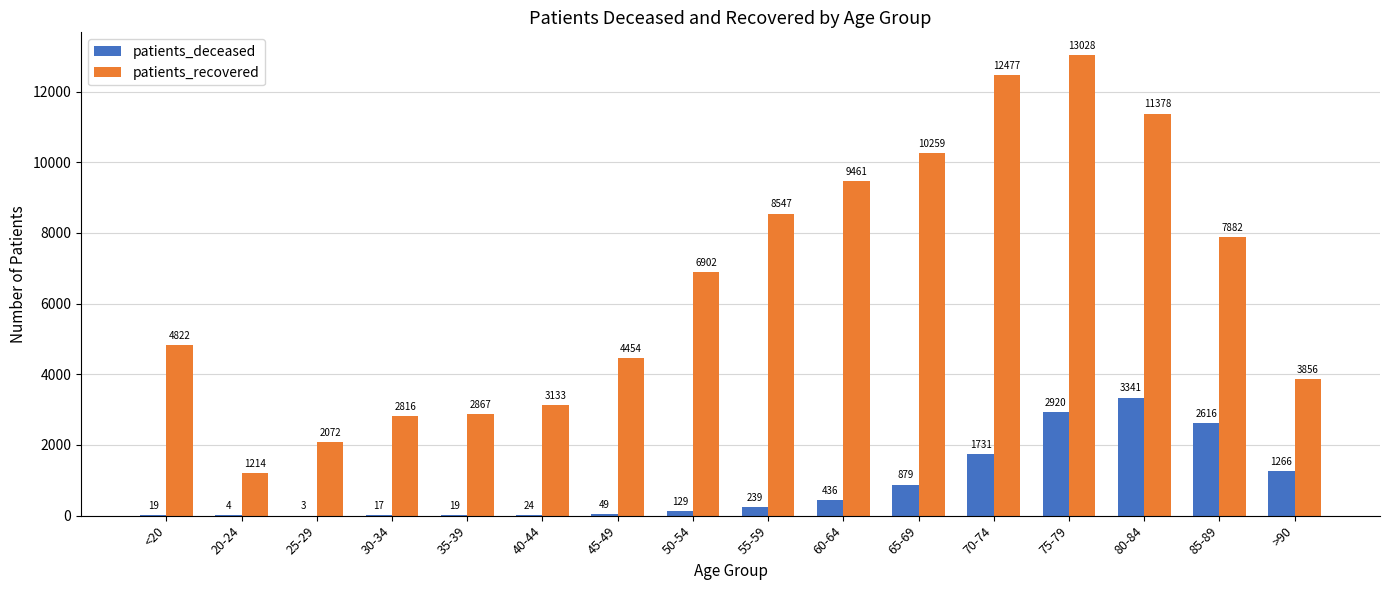

What is the total value across all series at 65-69?

11138